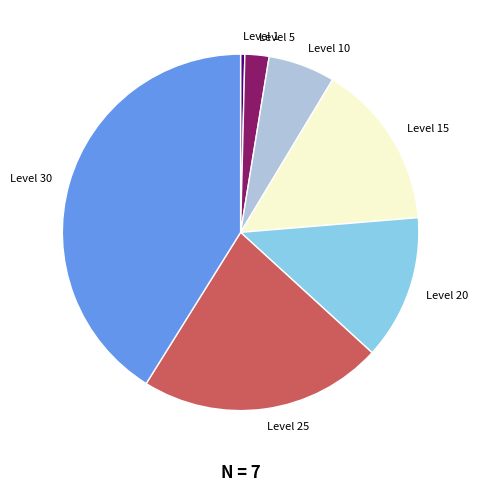

Rank the categories by value from highest to lowest.

Level 30, Level 25, Level 15, Level 20, Level 10, Level 5, Level 1